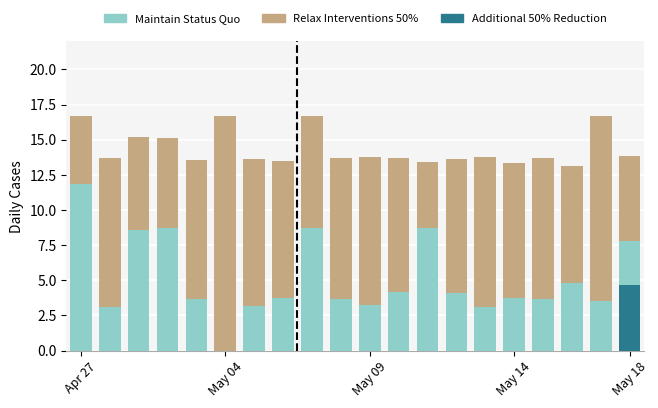

What is the sum of all Additional 50% Reduction values?

4.7